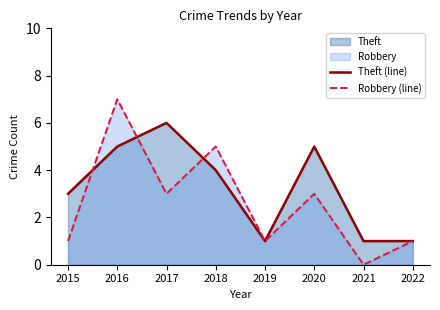

What is the greatest value displayed?

7